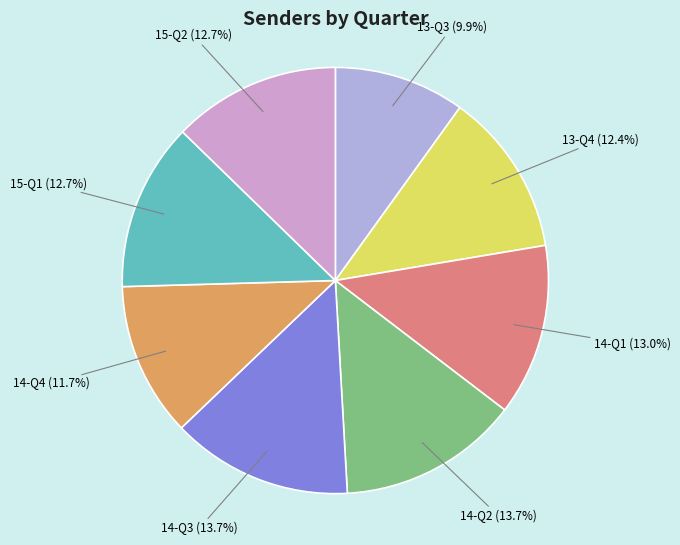

To the nearest percent, what percentage of the pie is 15-Q1?

13%